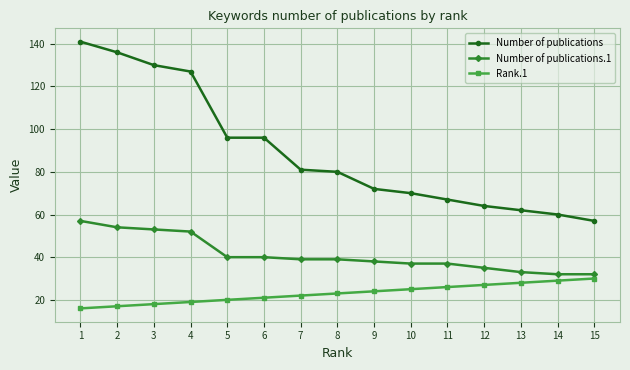

Which series has the largest range (max minus min)?

Number of publications